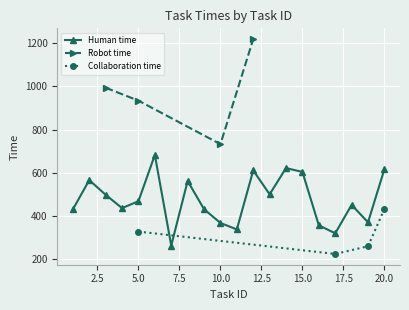

Is it true that Human time equals 366 at 10?

True